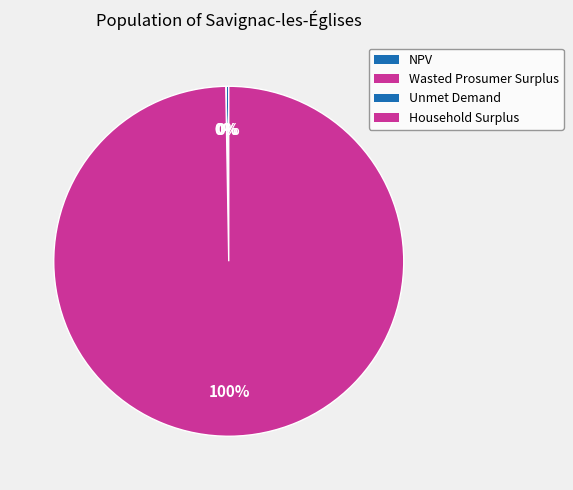

Rank the categories by value from highest to lowest.

Household Surplus, NPV, Wasted Prosumer Surplus, Unmet Demand